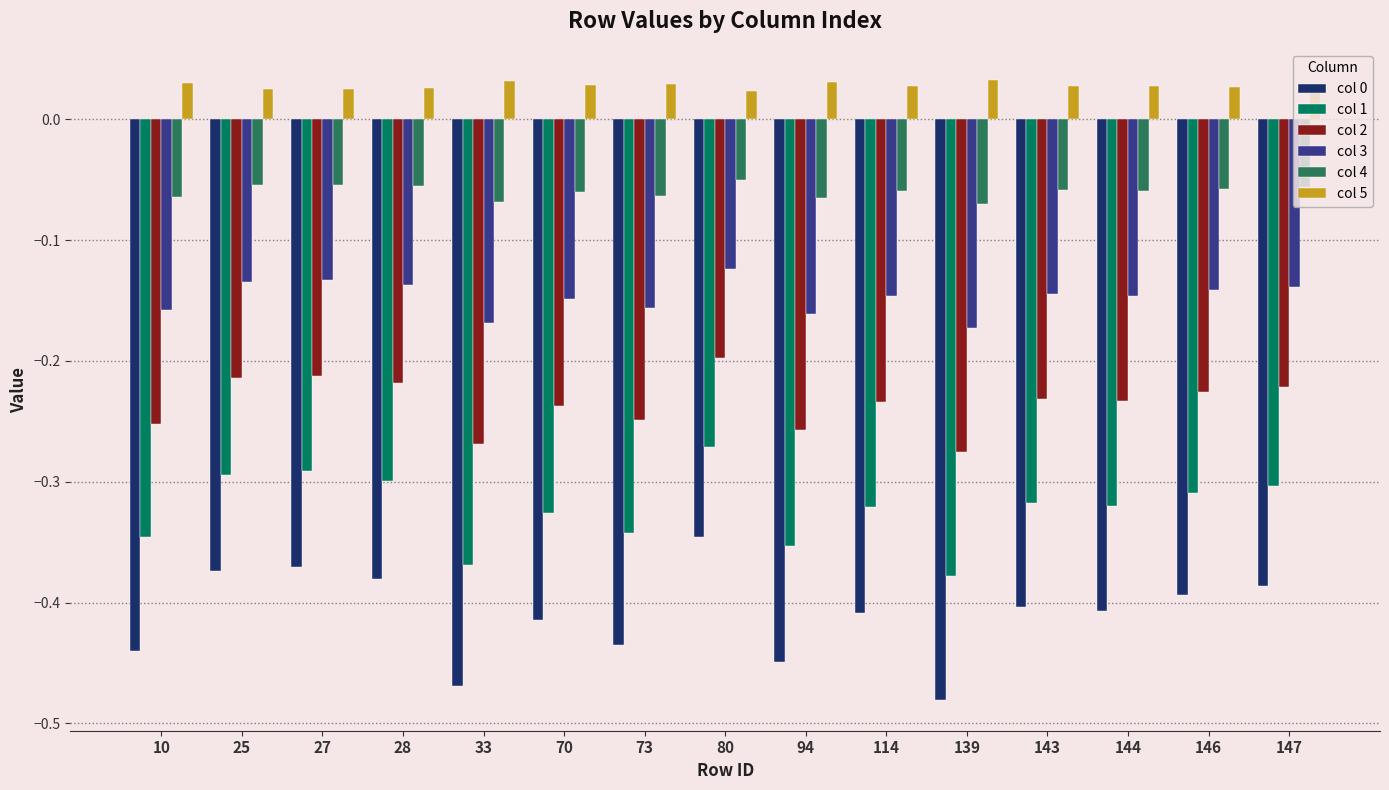

Are the bars horizontal?

No